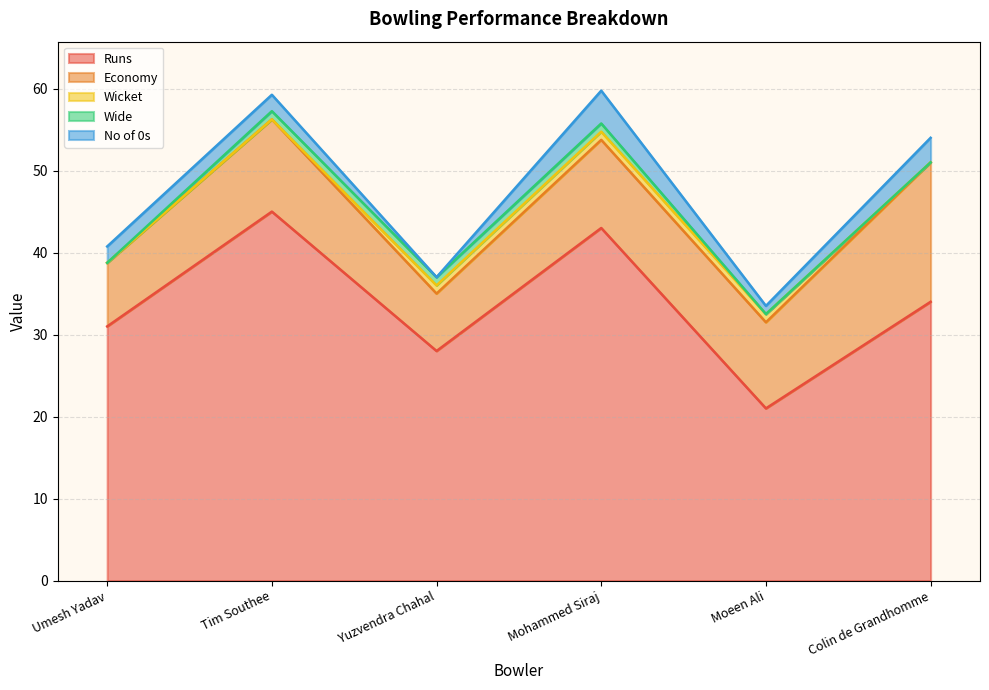

What is the difference between the highest and lowest values at Umesh Yadav?

31.0